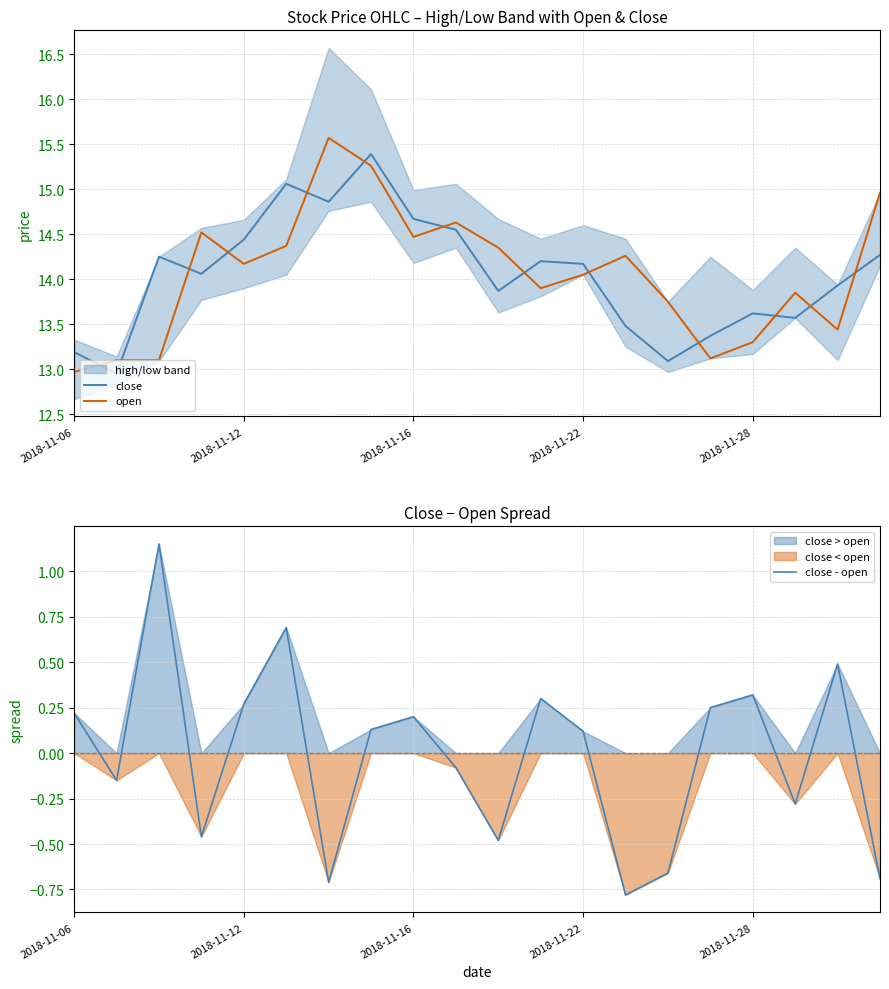

Reading right to left, transcribe all the data shown in this chart.

close: 14.3	13.9	13.6	13.6	13.4	13.1	13.5	14.2	14.2	13.9	14.6	14.7	15.4	14.9	15.1	14.4	14.1	14.2	12.9	13.2
open: 15.0	13.4	13.8	13.3	13.1	13.8	14.3	14.1	13.9	14.3	14.6	14.5	15.3	15.6	14.4	14.2	14.5	13.1	13.1	13.0
close - open: -0.7	0.5	-0.3	0.3	0.2	-0.7	-0.8	0.1	0.3	-0.5	-0.1	0.2	0.1	-0.7	0.7	0.3	-0.5	1.2	-0.2	0.2